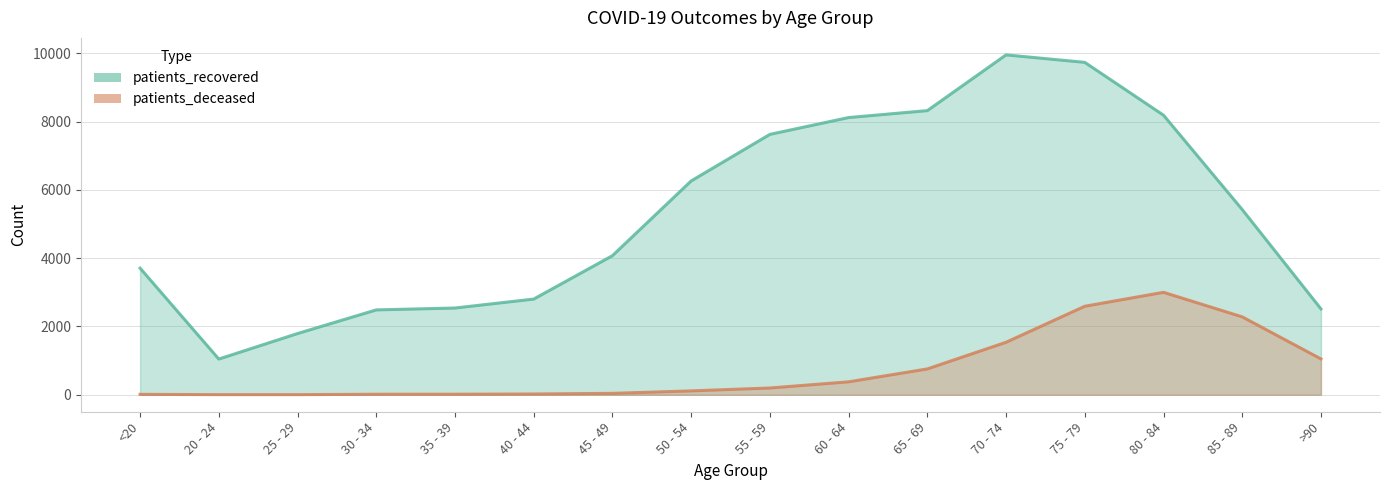

The value of patients_recovered at 45 - 49 is 4074. True or false?

True